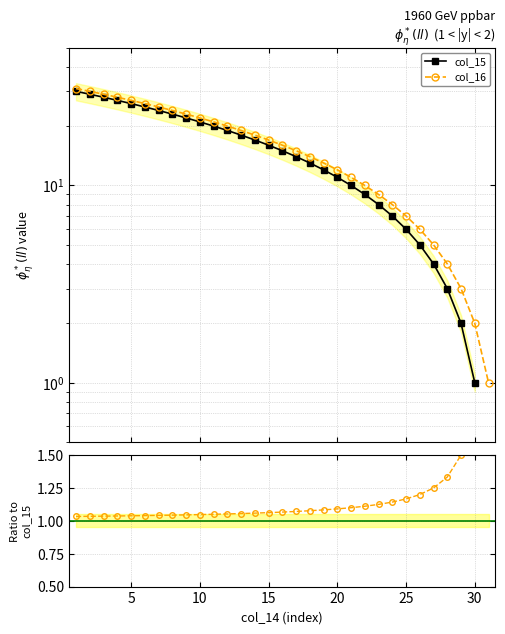

What is the label of the 6th point from the right?

25